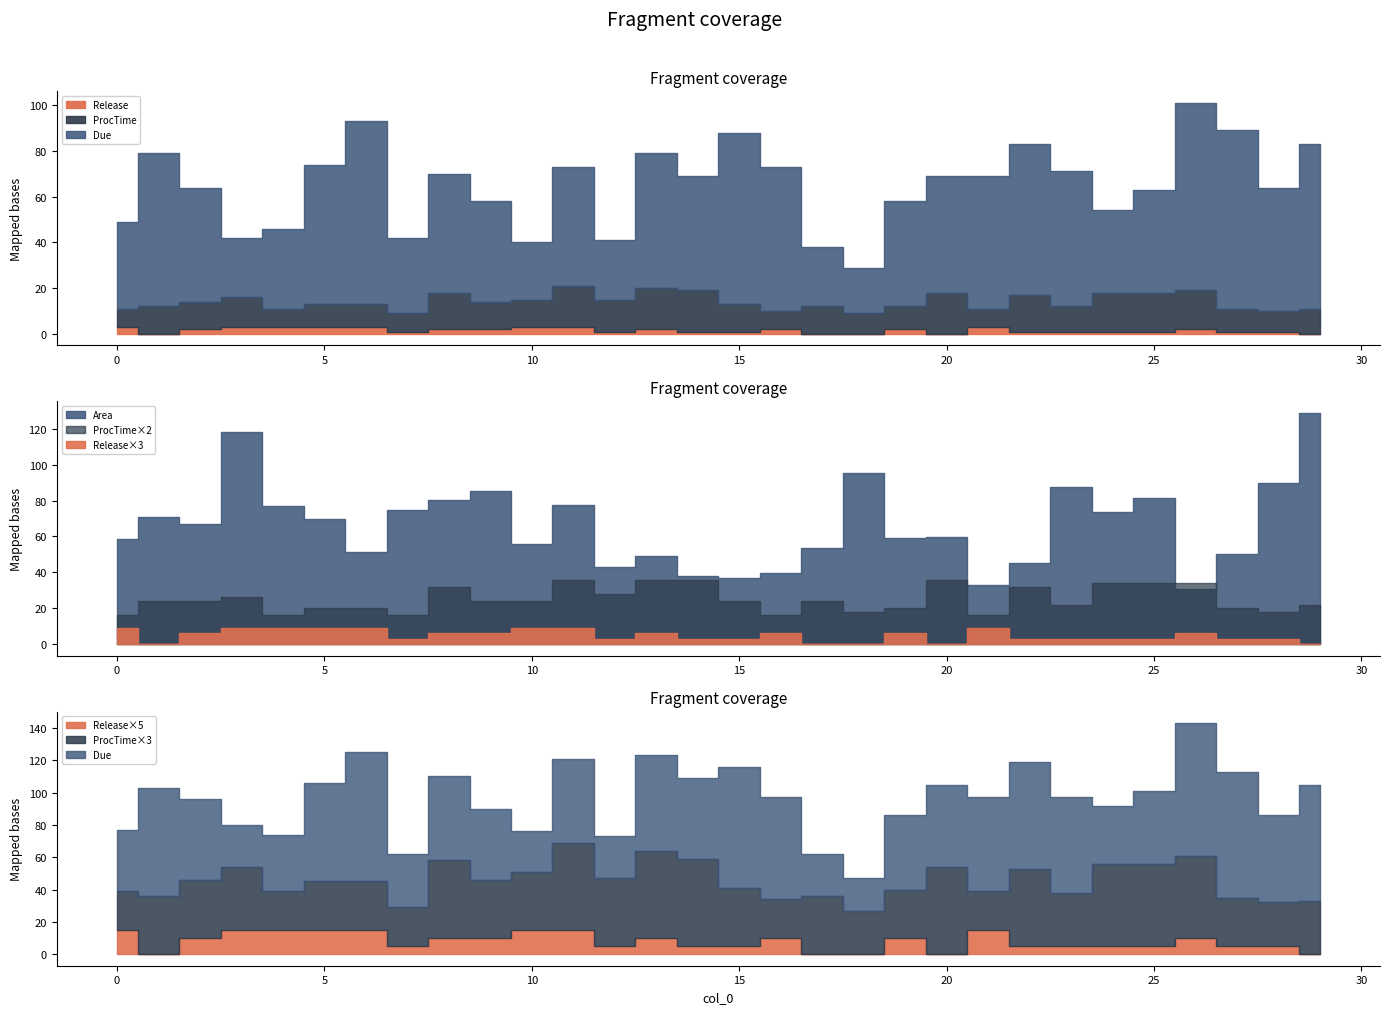

Count the ProcTime values in the range 10 to 16.

16